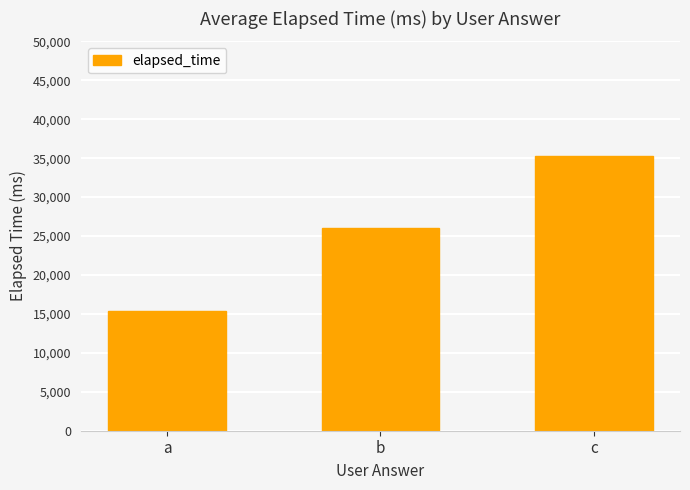

Reading right to left, list all the values displayed in this chart.

35333	26000	15333